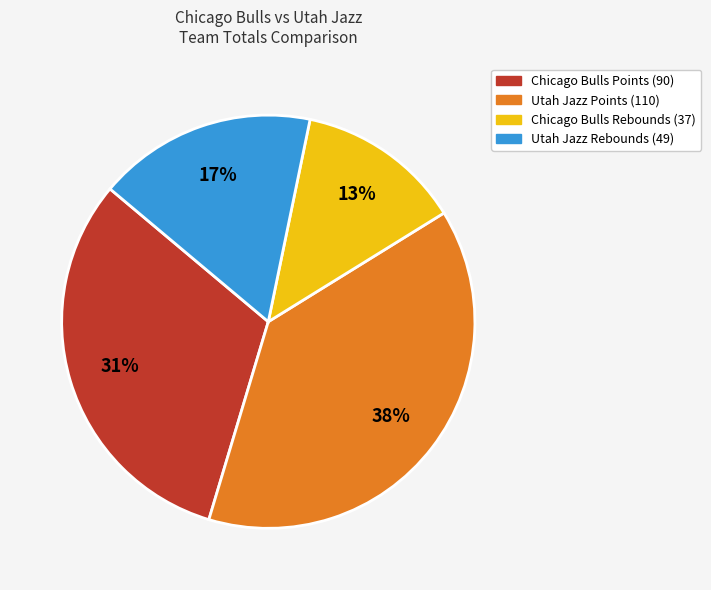

Is there a majority slice in this chart?

No